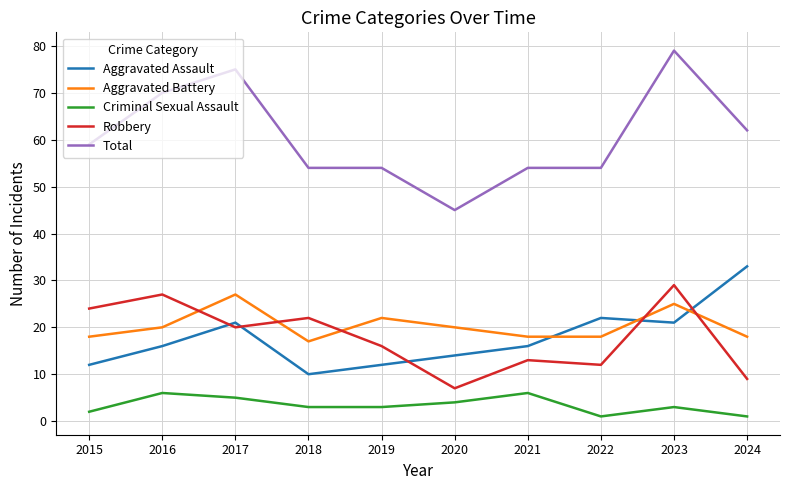

True or false: Criminal Sexual Assault and Aggravated Assault intersect in this chart.

False